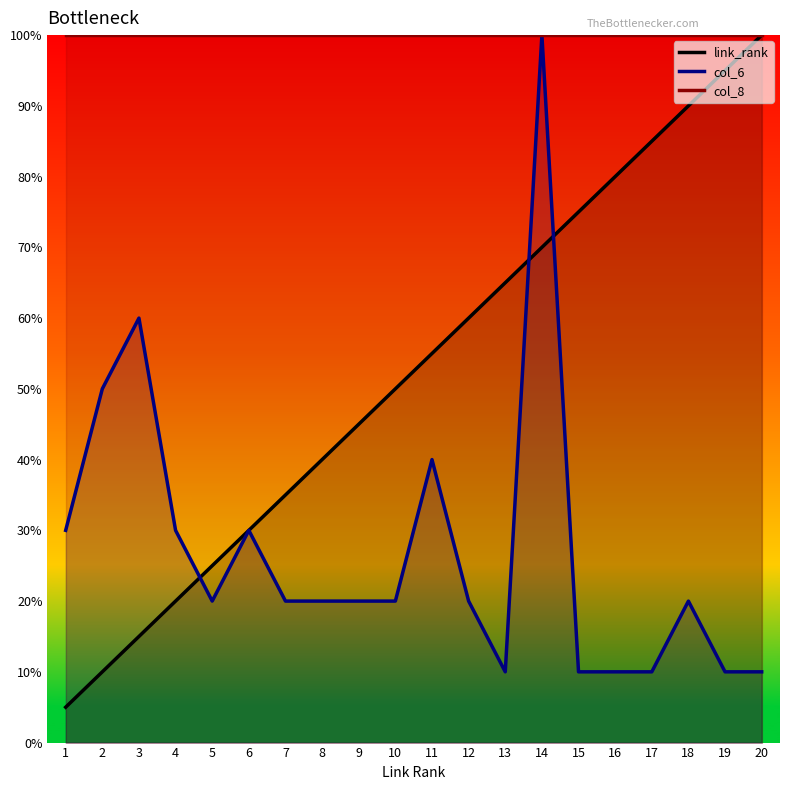

What is the difference between the maximum and second lowest values in the link_rank series?

90.0